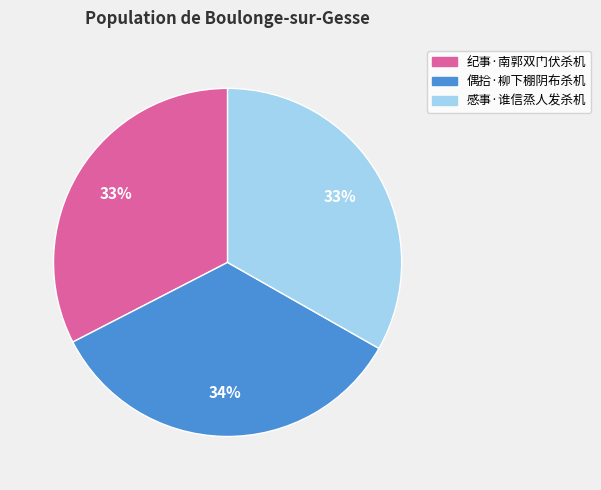

How many segments does this pie chart have?

3